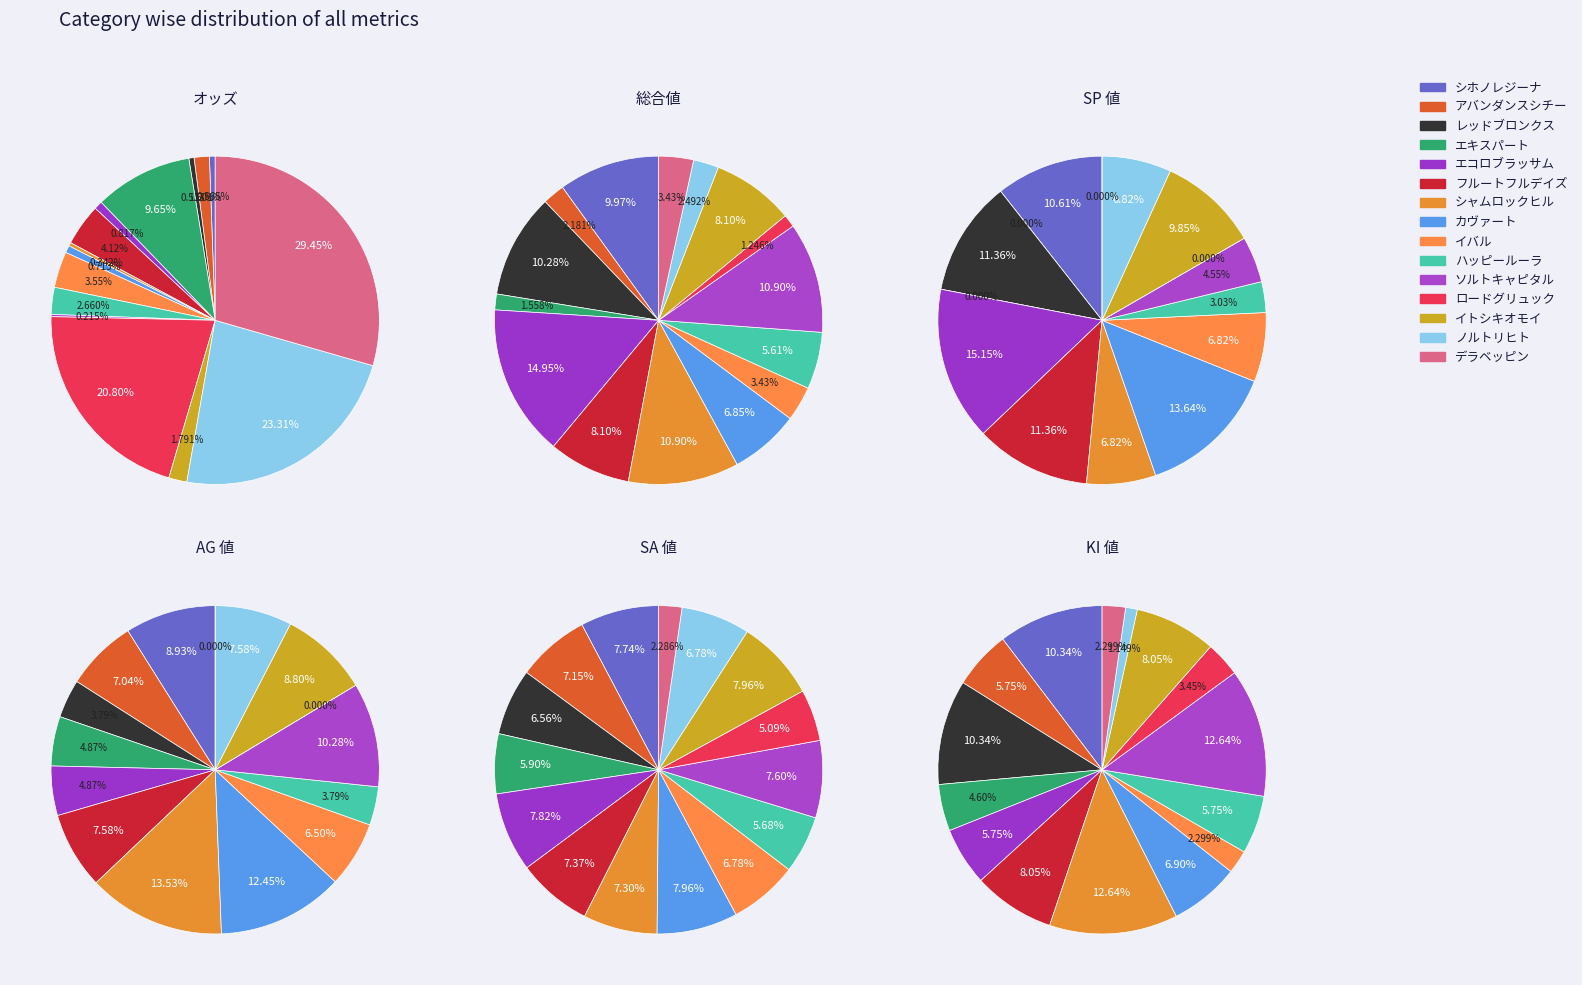

To the nearest percent, what is the combined percentage of エキスパート and カヴァート?

17%